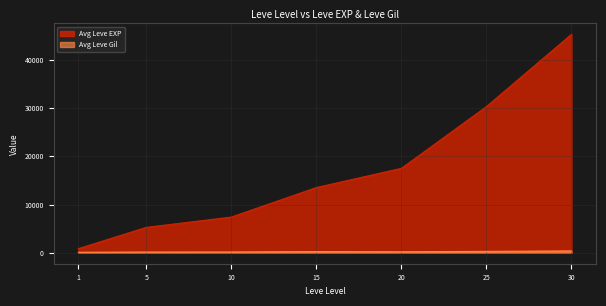

Rank the categories by value from lowest to highest.

1, 5, 10, 15, 20, 25, 30